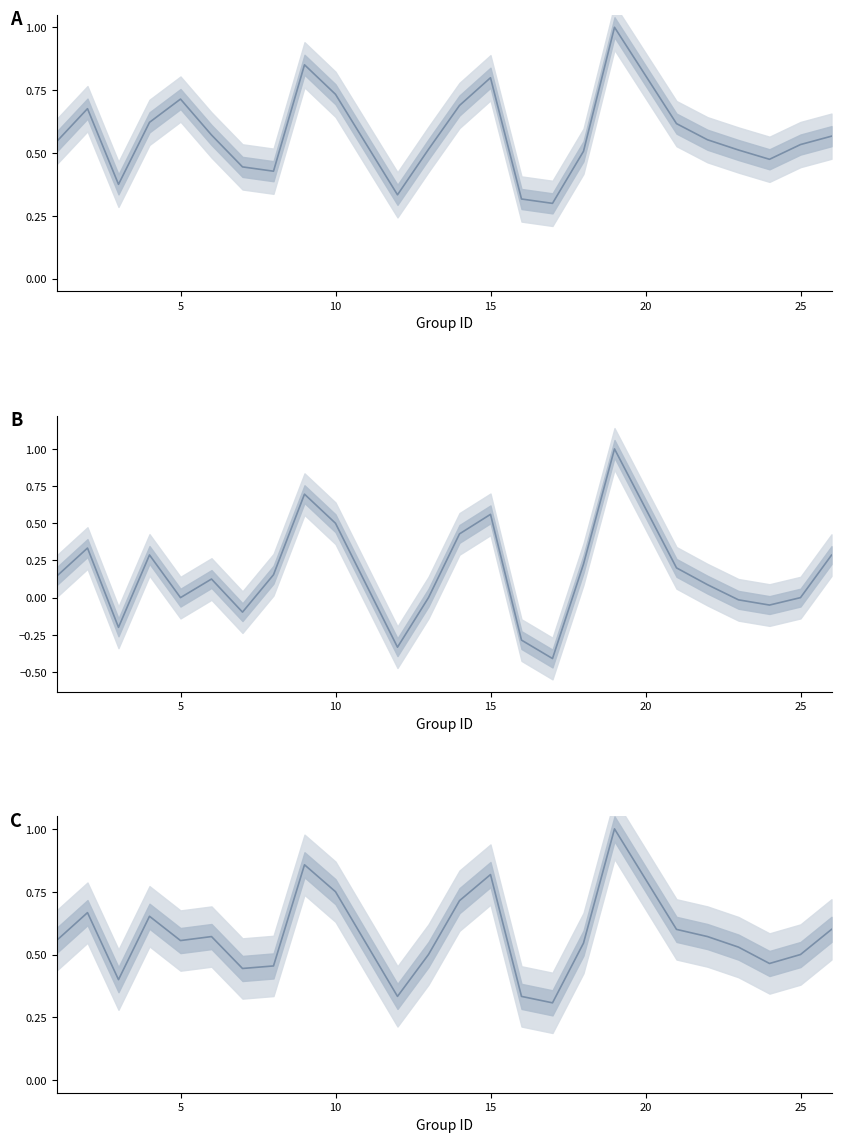

Does the chart have visible grid lines?

No